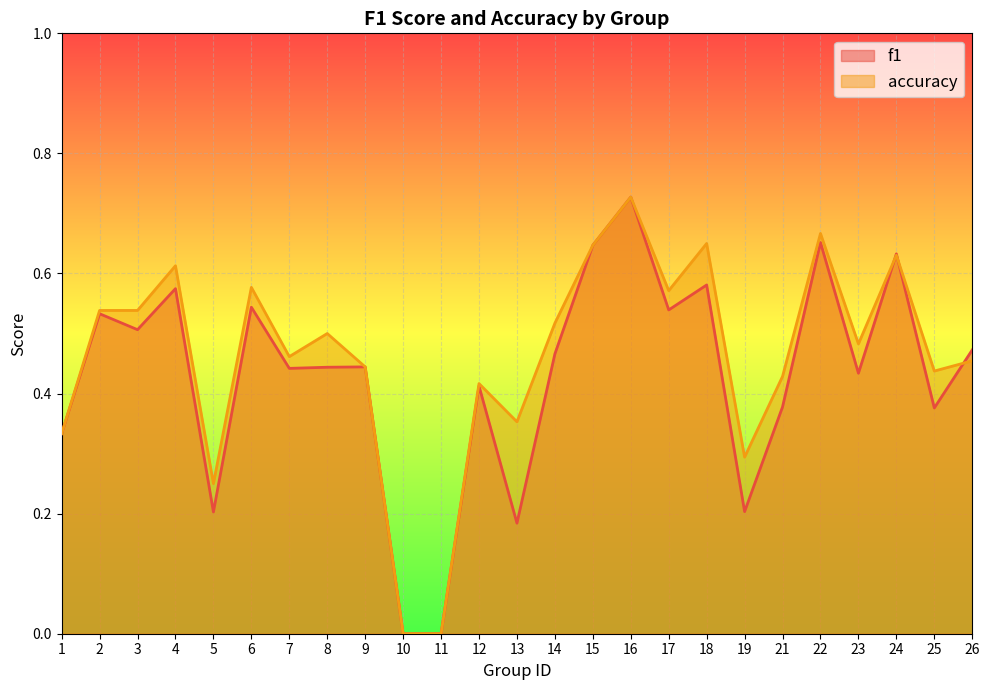

How many accuracy values are between 0 and 1?

25